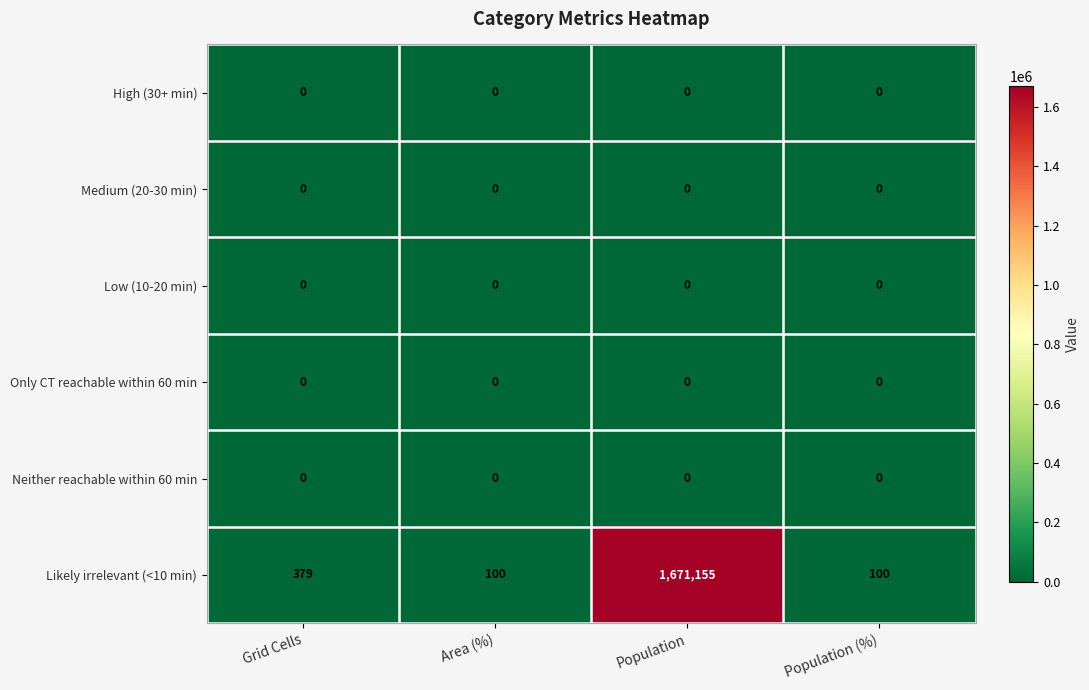

What is the maximum value shown in the chart?

1671155